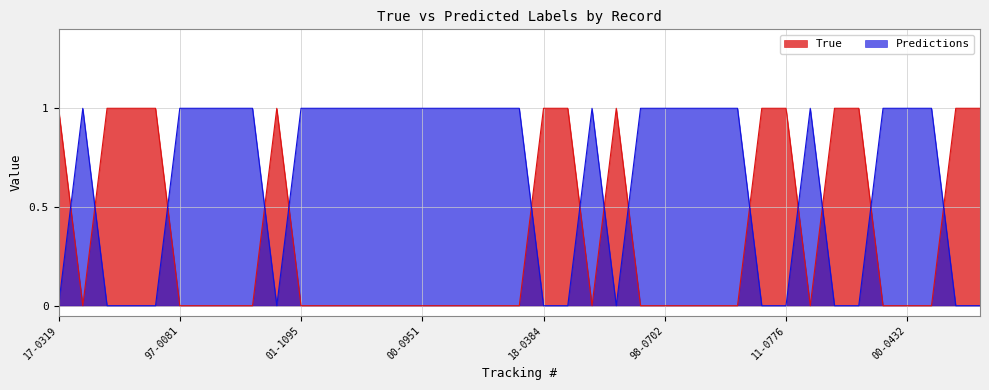

List the series in order of their overall mean, highest first.

Predictions, True